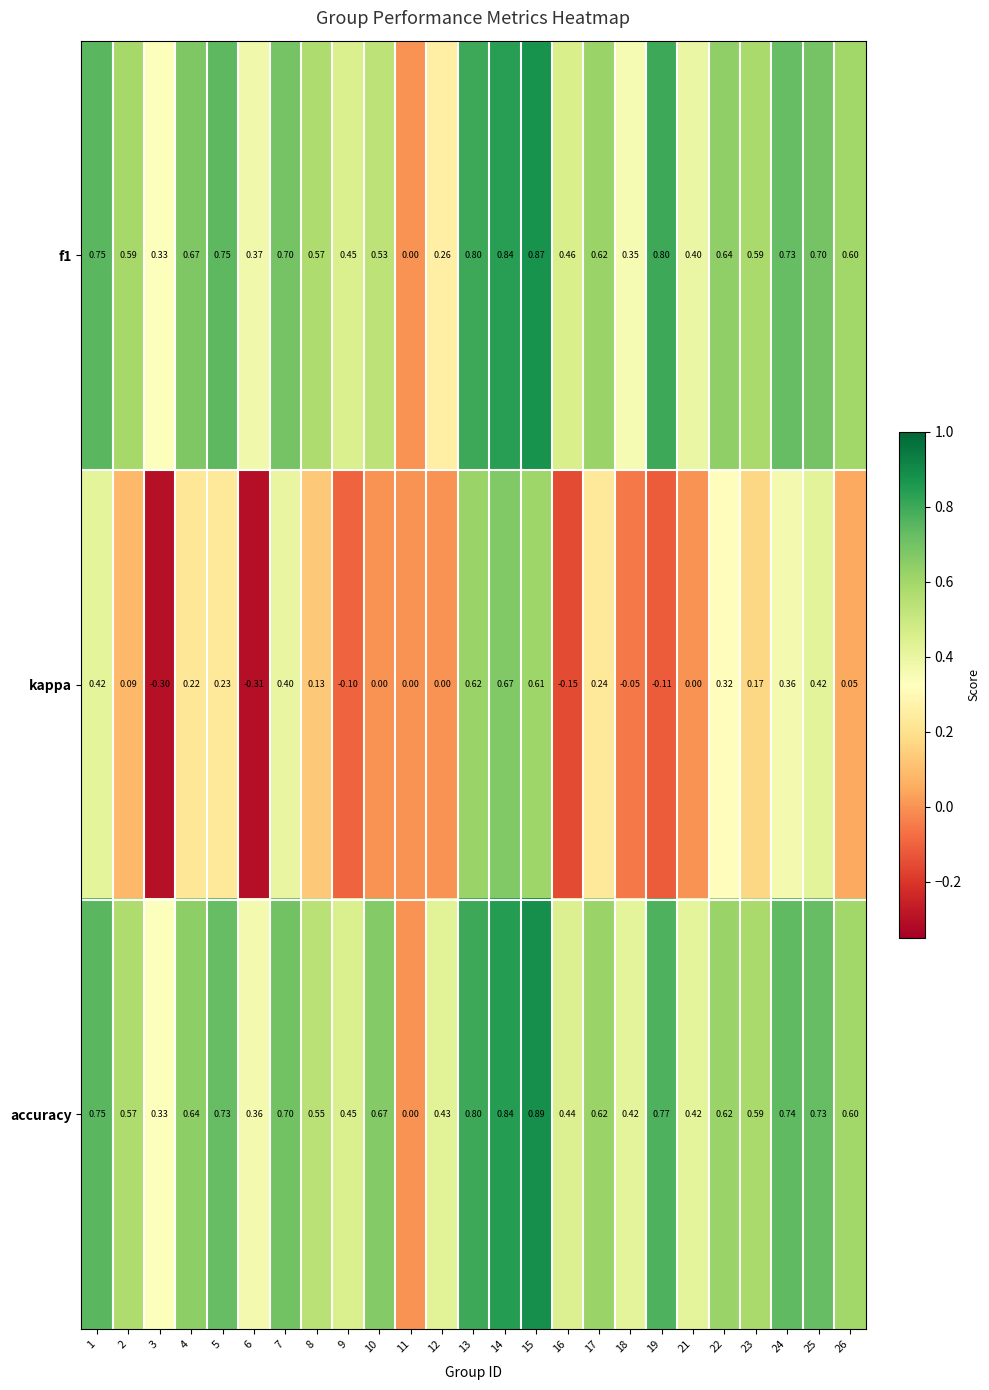

Which series has the widest spread of values?

kappa